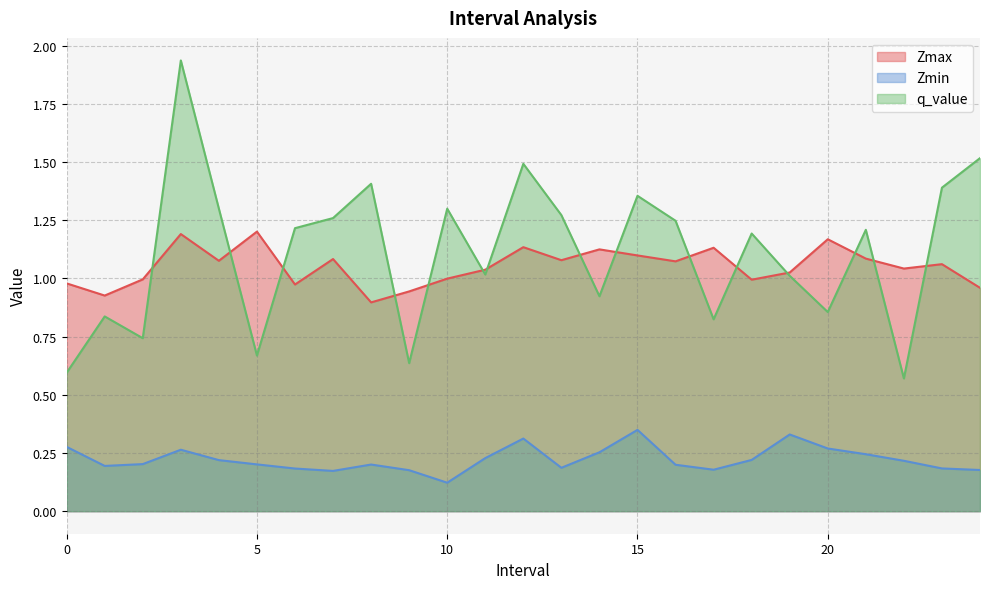

The Zmin series shows 0.3 at 5. True or false?

False